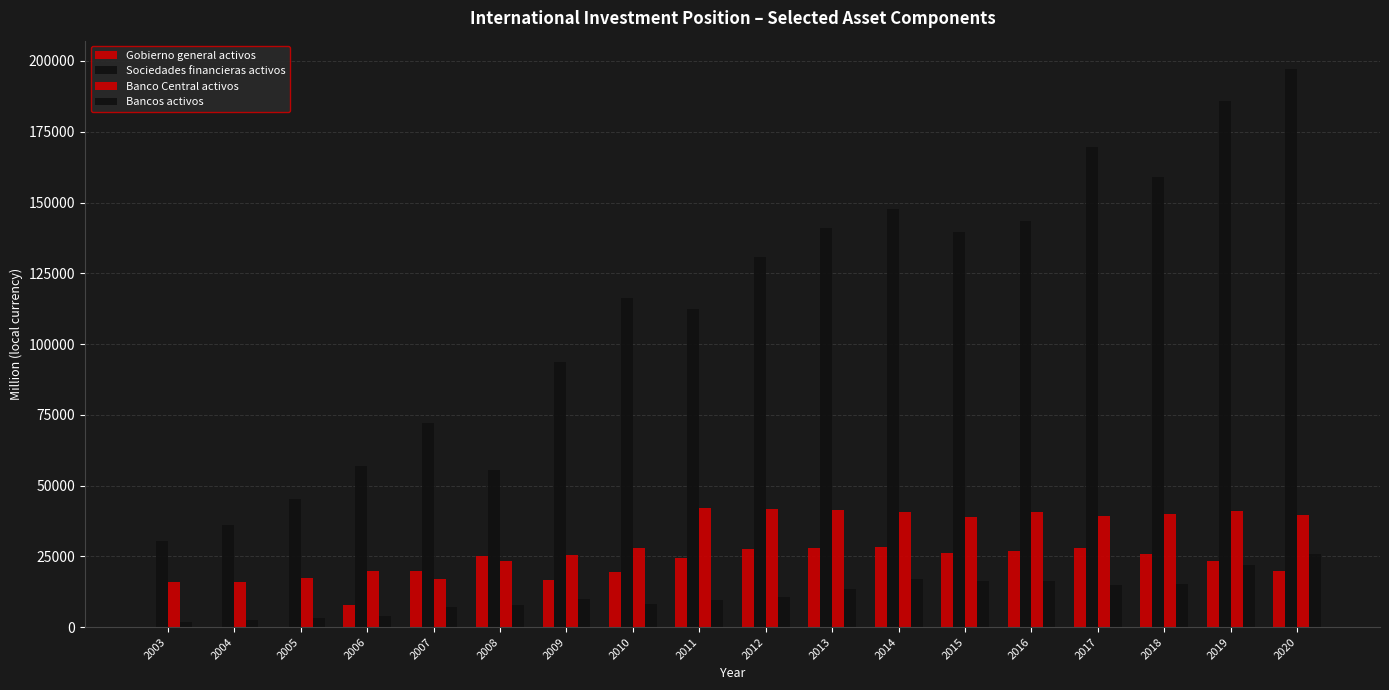

Count the number of data series in this chart.

4